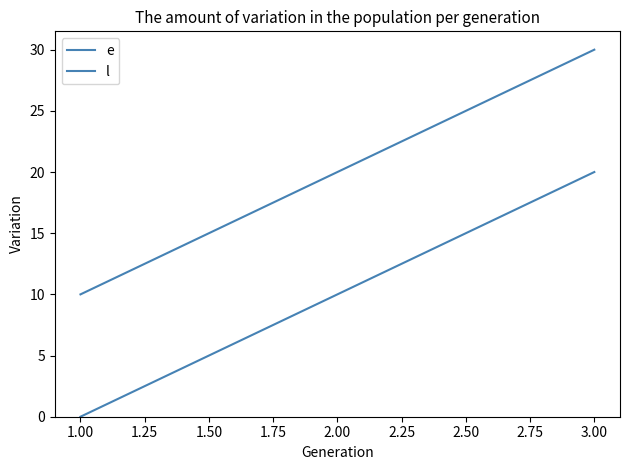

How many lines are shown in the chart?

2